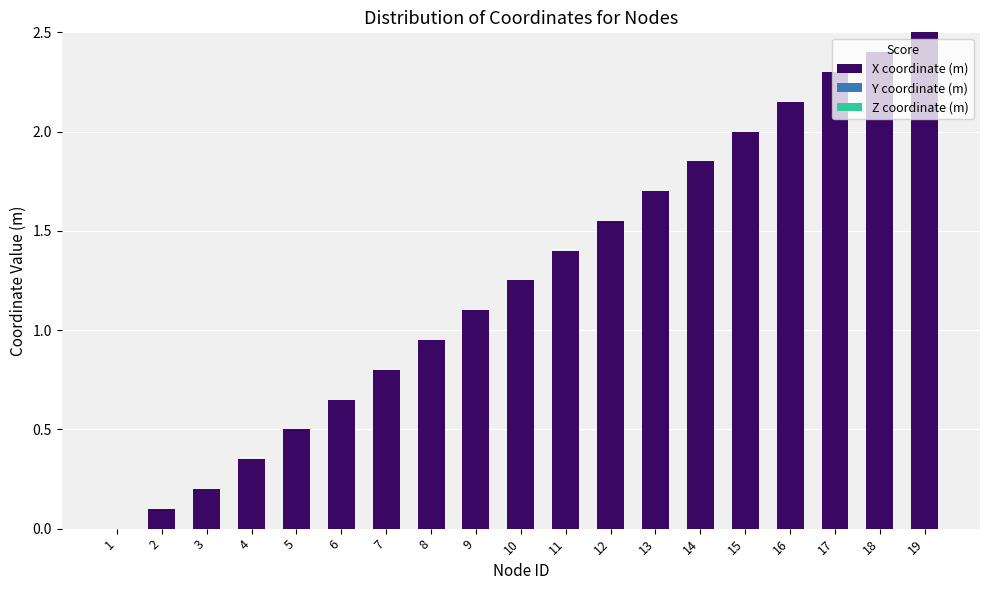

The value at 17 is 3.5. True or false?

False